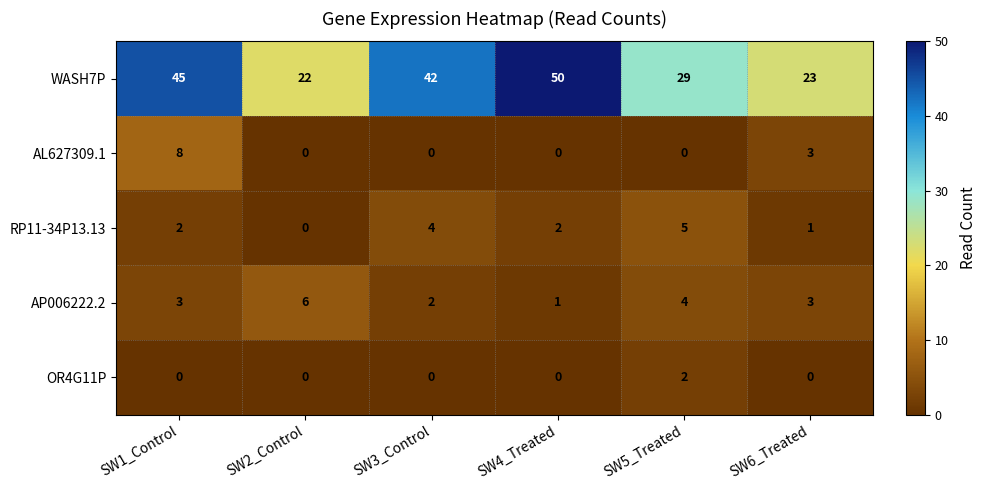

Is it true that AP006222.2 equals 2 at SW3_Control?

True